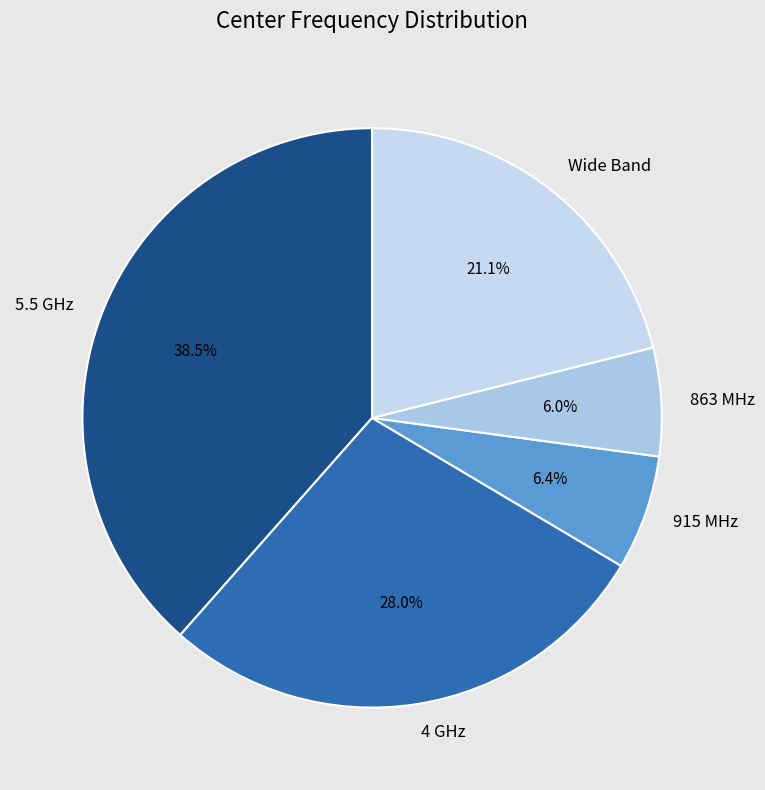

To the nearest percent, what is the difference between the largest and smallest slice percentages?

32%